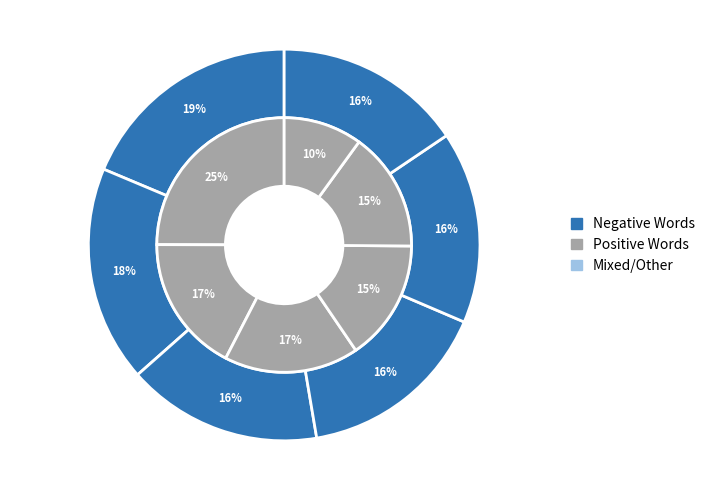

To the nearest percent, what is the difference between the largest and smallest slice percentages?

15%